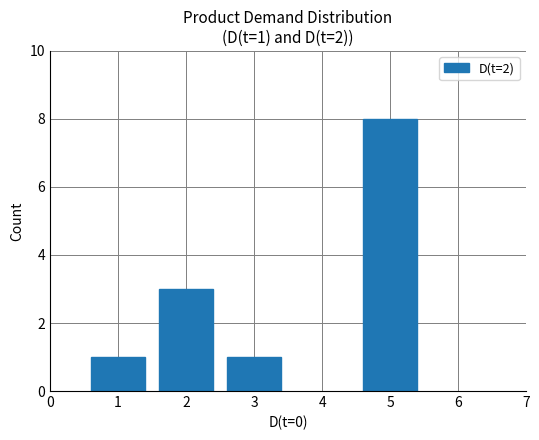

What is the sum of all values?

13